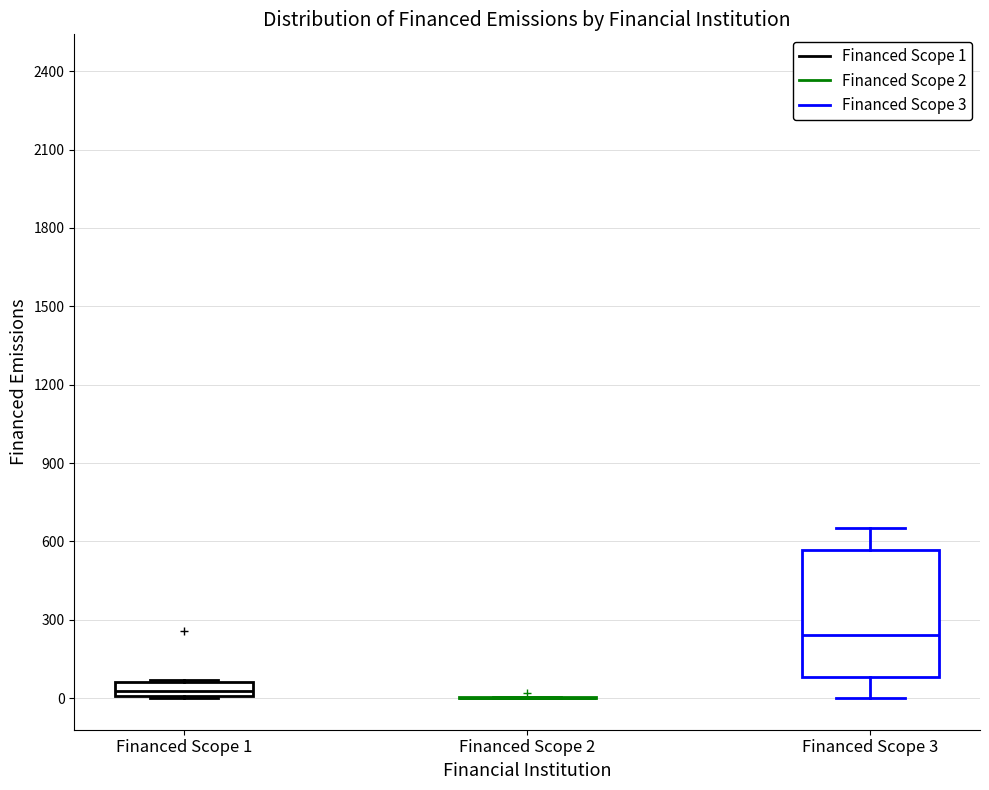

Which box is the tallest, from its lower edge to its upper edge?

Financed Scope 3